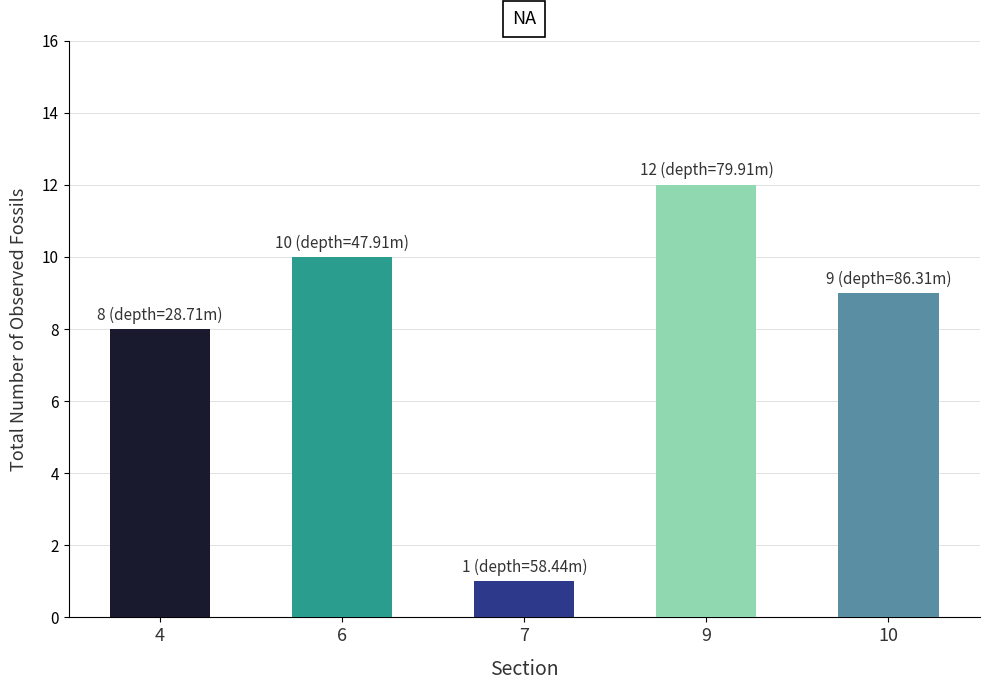

List the labels in order of value, largest first.

9, 6, 10, 4, 7